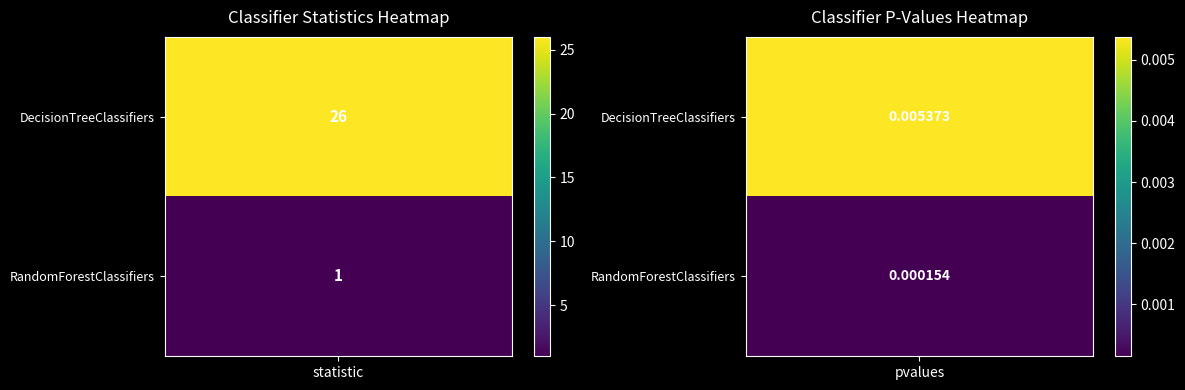

What value does the RandomForestClassifiers series have at statistic?

1.0